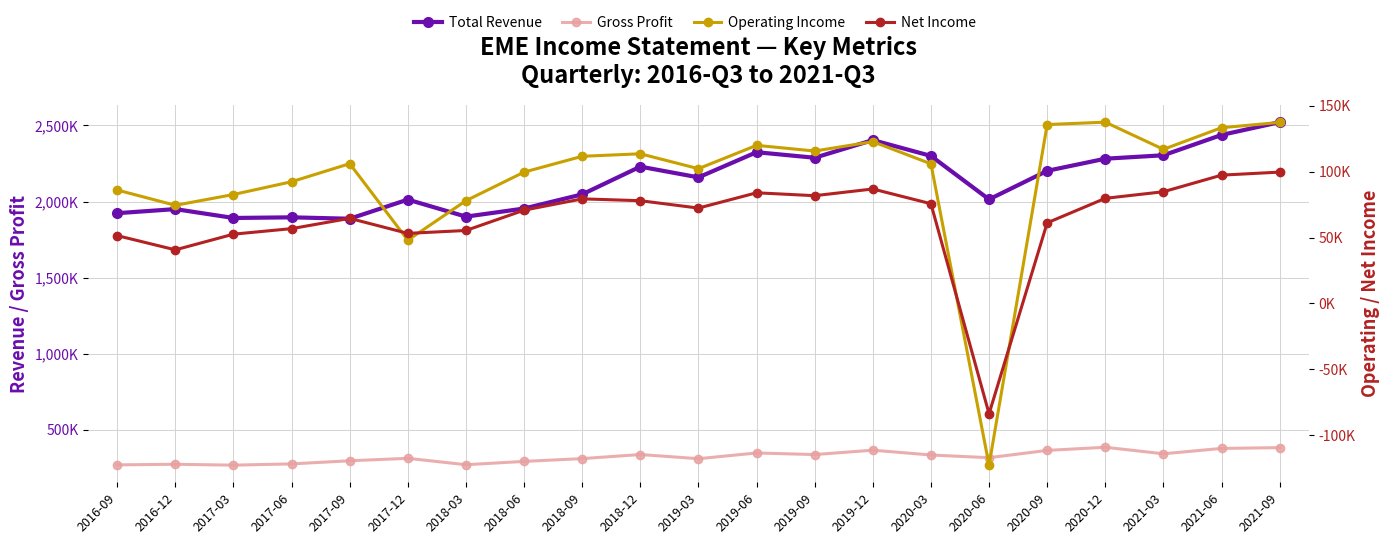

Where is the first local maximum for Total Revenue?

2016-12